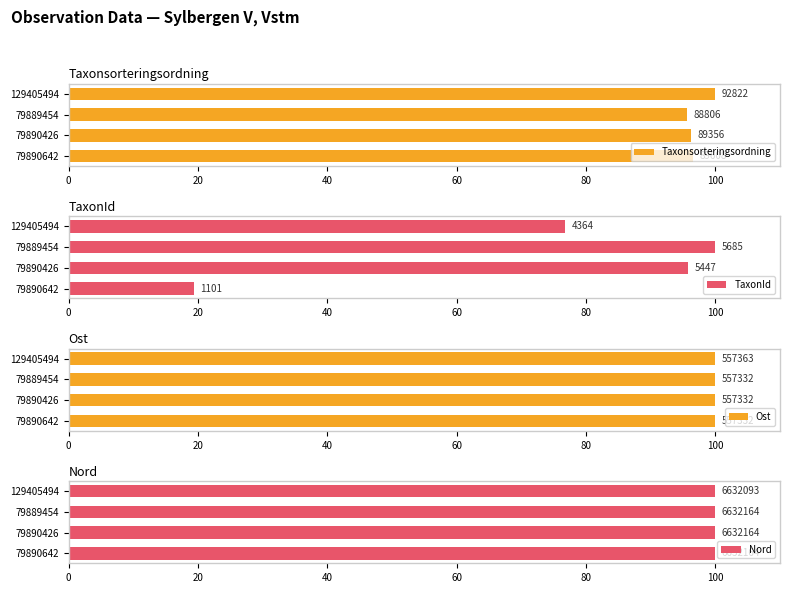

Reading left to right, list all the values displayed in this chart.

Taxonsorteringsordning: 96.5	96.3	95.7	100.0
TaxonId: 19.4	95.8	100.0	76.8
Ost: 100.0	100.0	100.0	100.0
Nord: 100.0	100.0	100.0	100.0